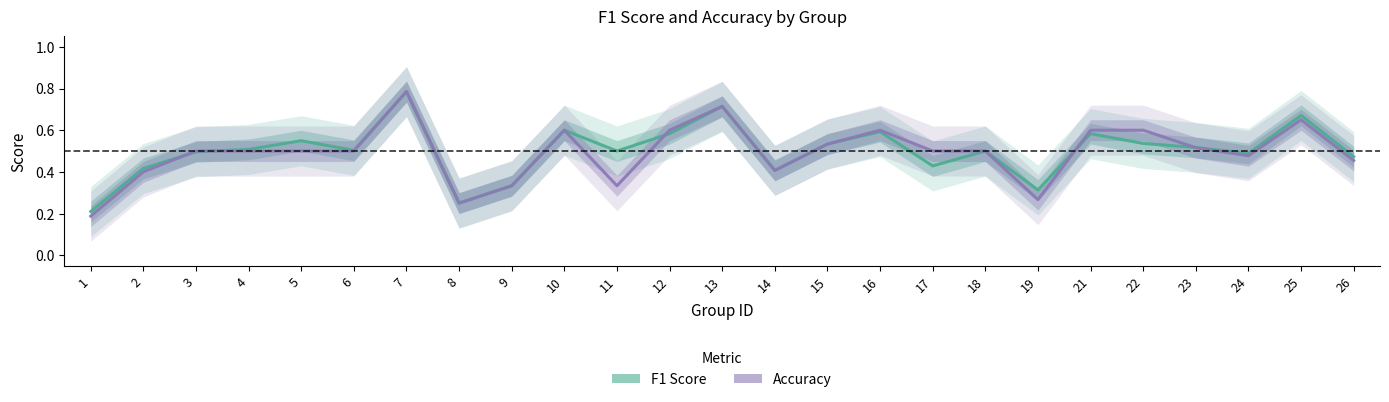

Which label corresponds to the smallest value in the chart?

1